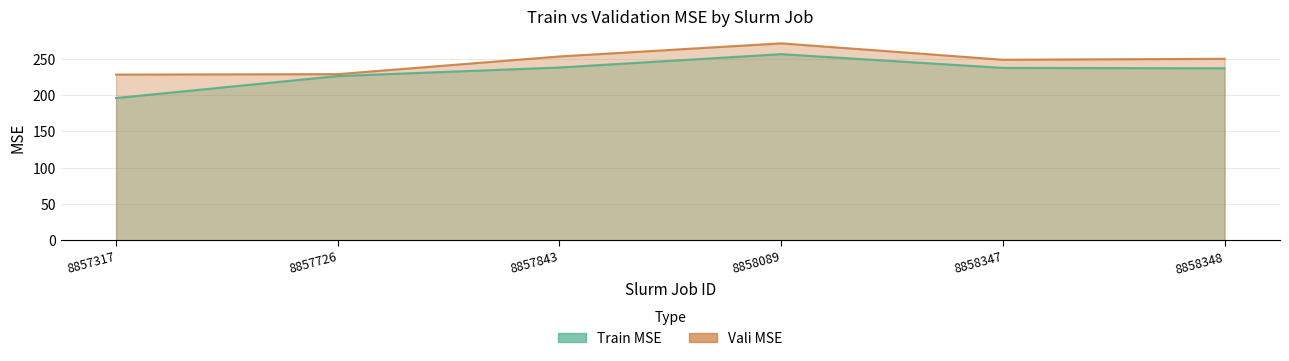

Reading left to right, extract all data points from this chart.

Train MSE: 195.9	226.2	237.9	256.4	237.4	236.8
Vali MSE: 228.2	228.8	253.2	271.3	248.7	250.0